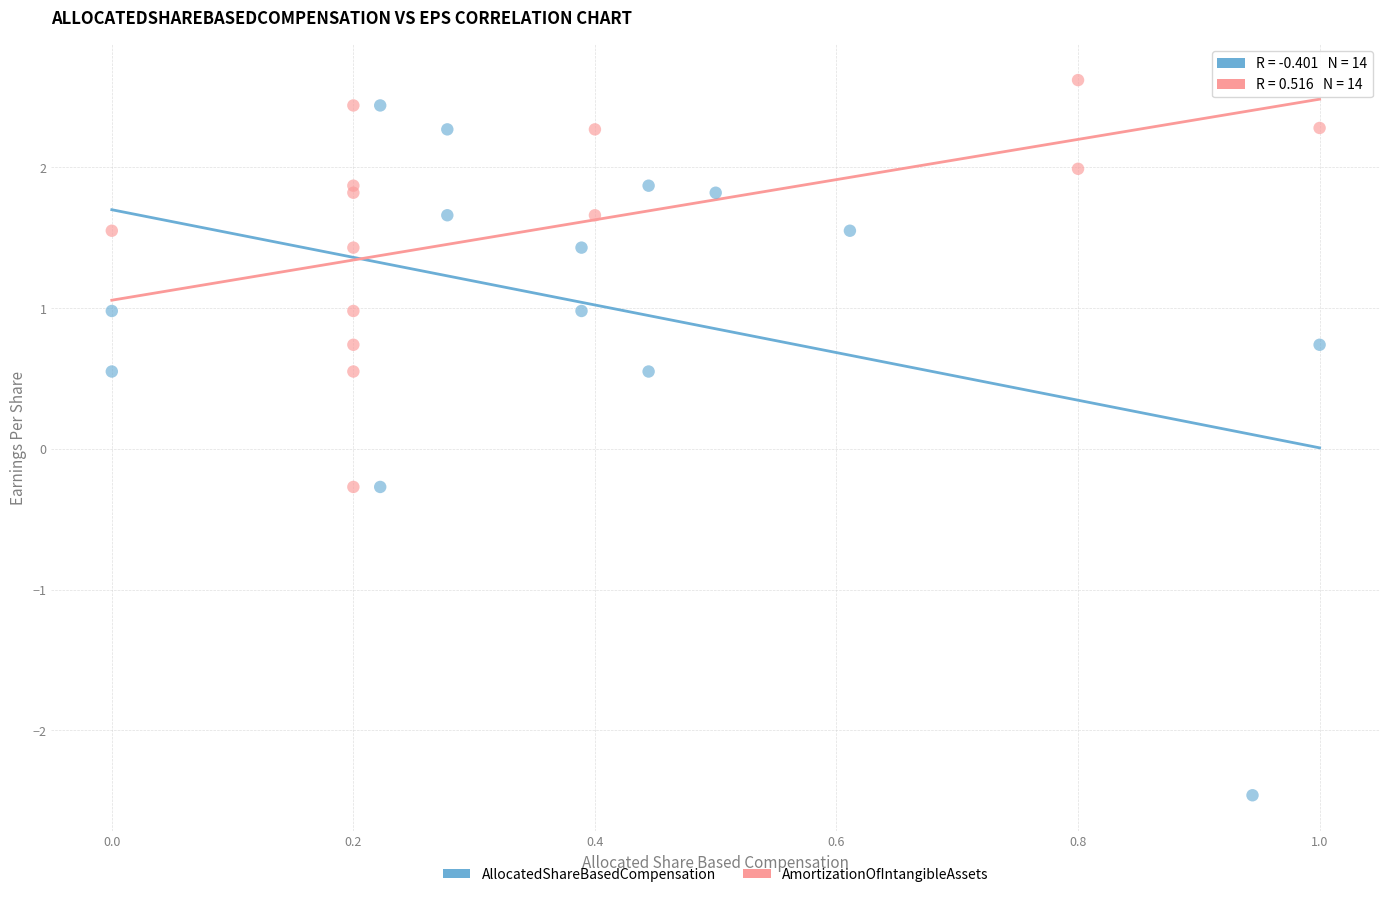

Which series has the largest Y range (max minus min)?

AllocatedShareBasedCompensation